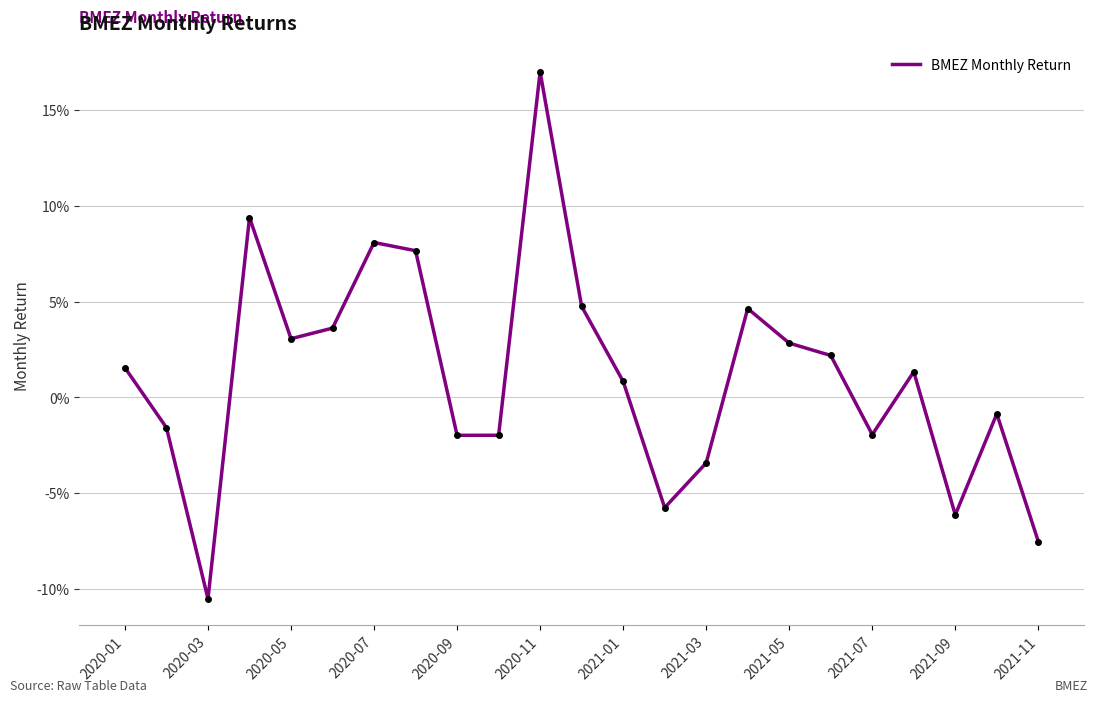

Does the chart have visible grid lines?

Yes